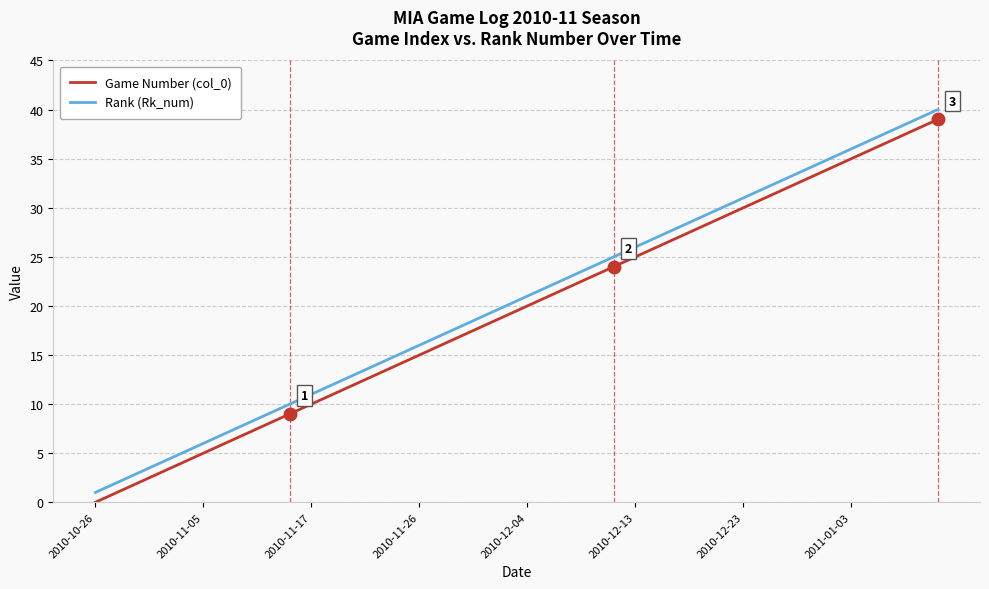

Does the chart have visible grid lines?

Yes